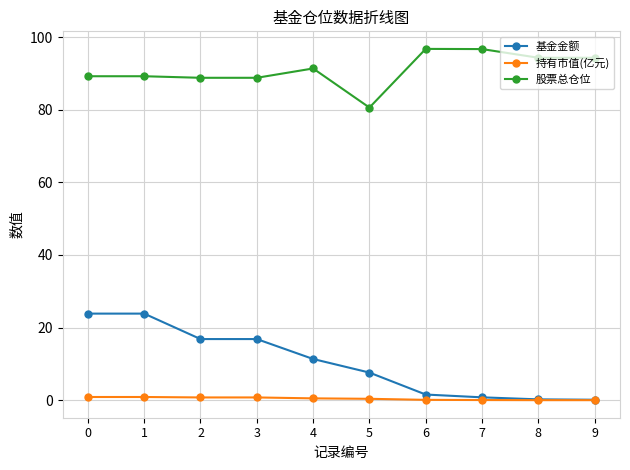

True or false: 持有市值(亿元) and 股票总仓位 cross at least once.

False